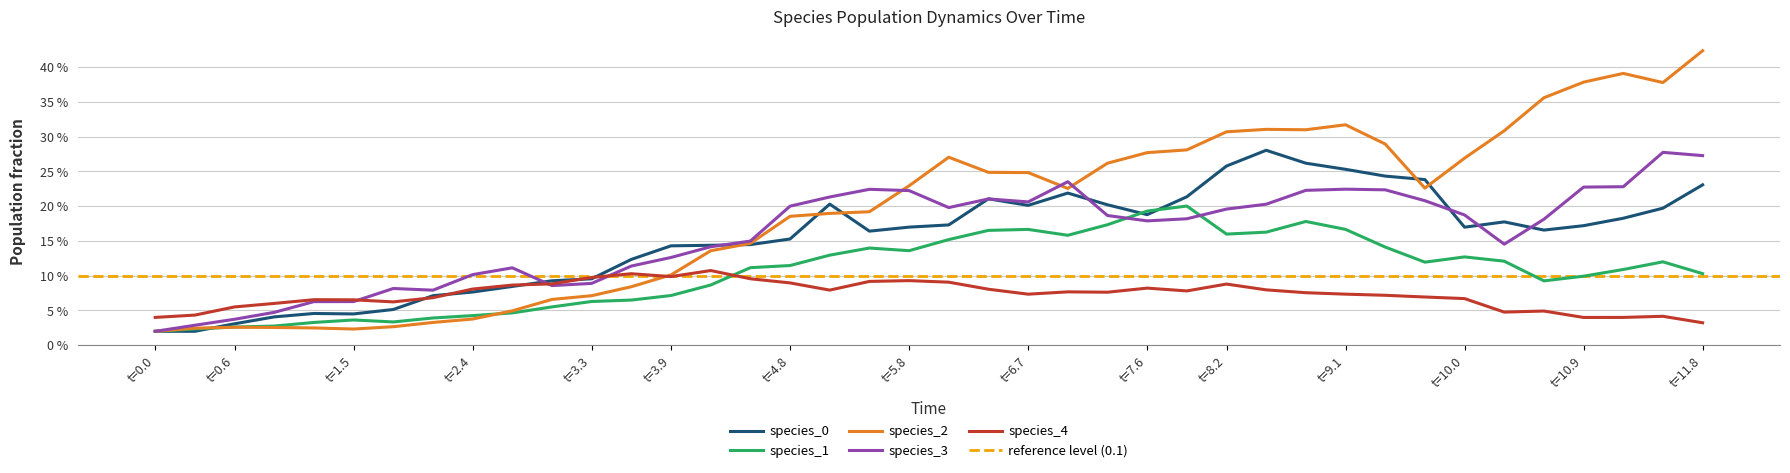

Which category has the lowest value in the species_3 series?

t=0.0